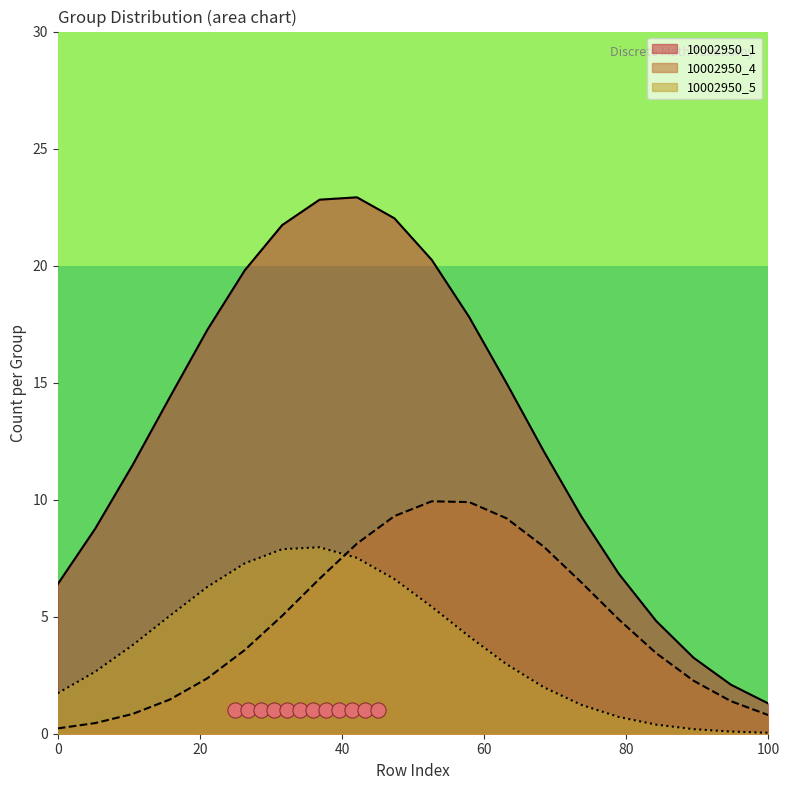

Which series contains the highest Y value?

10002950_1